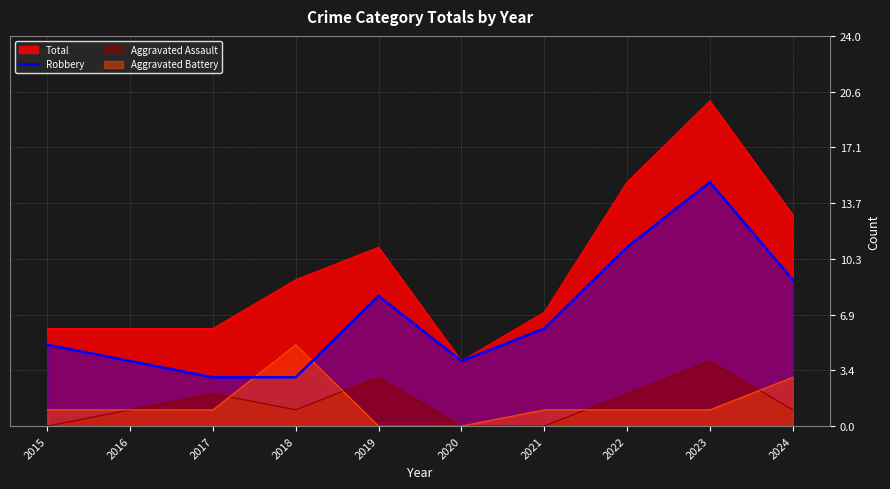

Is it true that Aggravated Assault equals 0 at 2015?

True